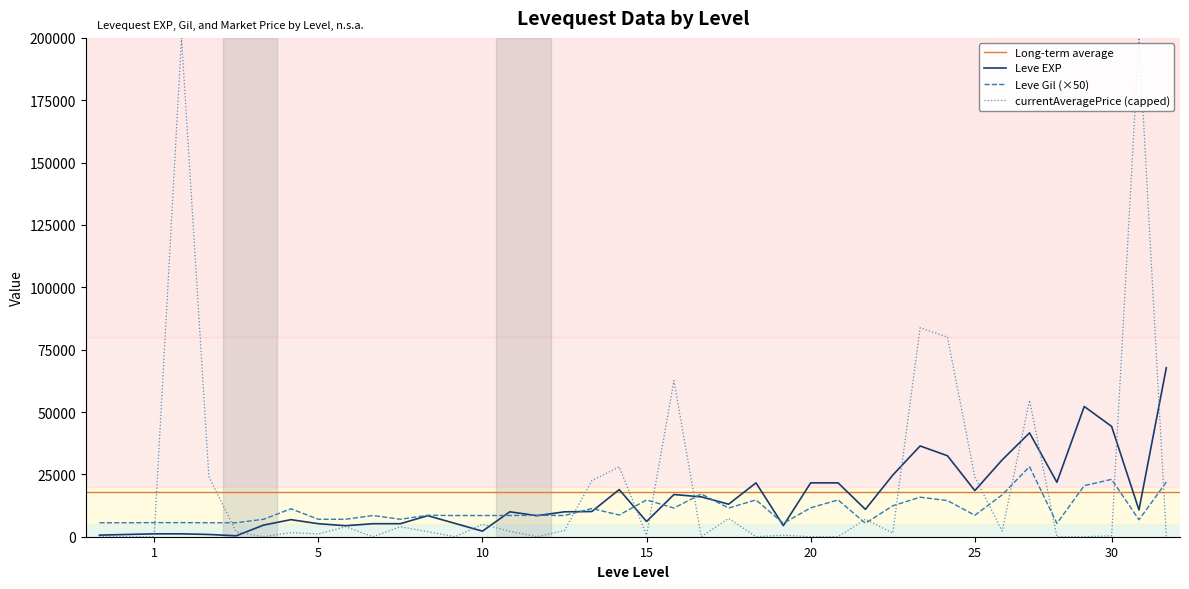

What is the highest value of the currentAveragePrice (capped) series?

200000